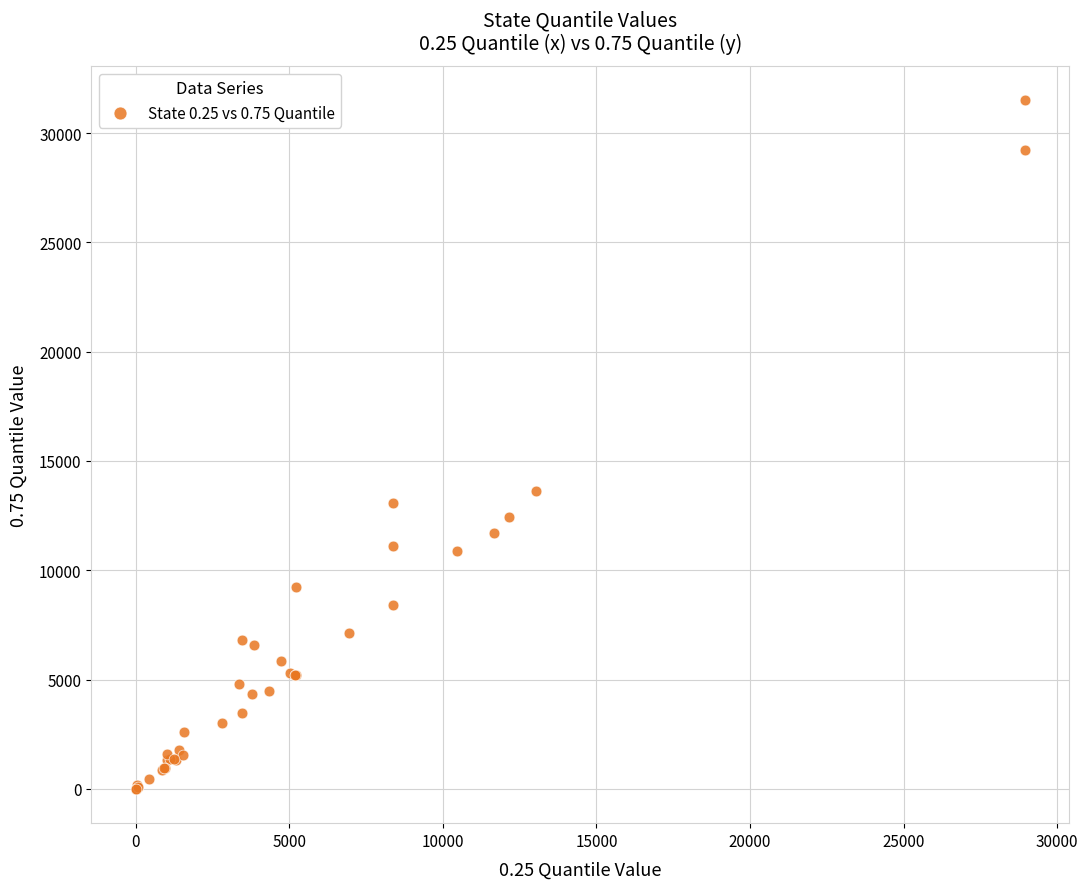

What Y value in the scatter plot is closest to 15747?

13640.0